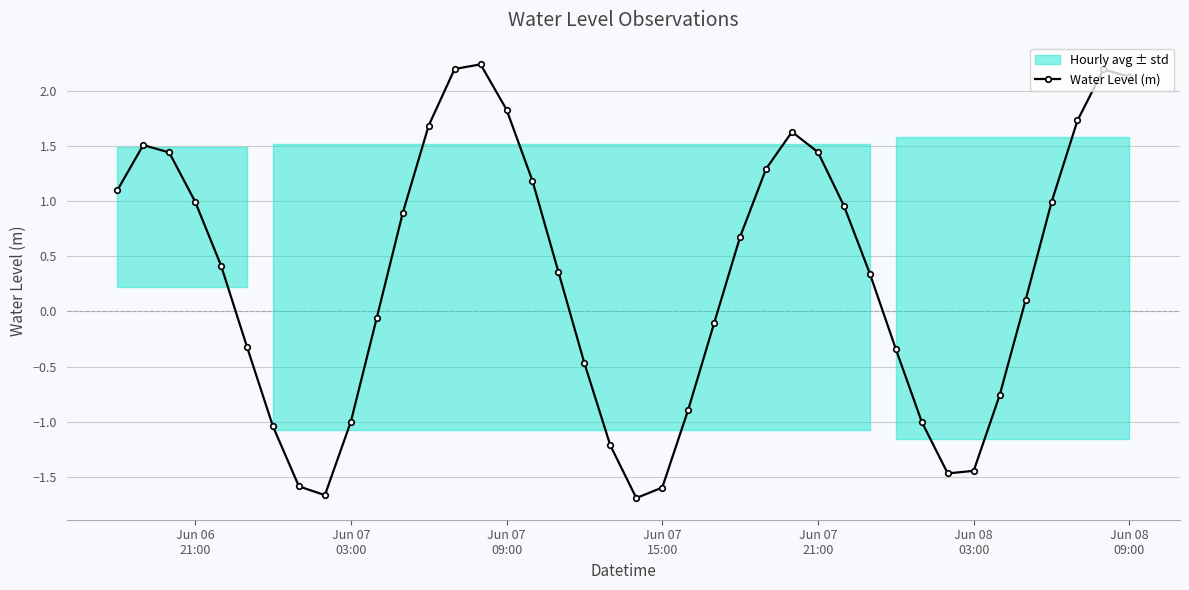

True or false: Water Level (m) has more than 2 points higher than both neighbors.

True